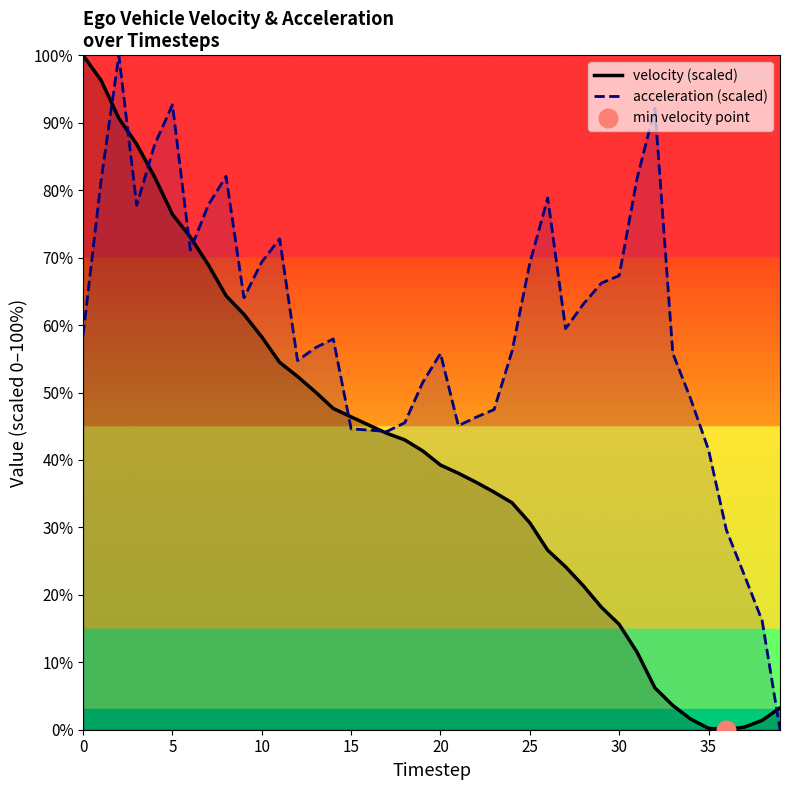

What are all the series names shown in the legend?

velocity (scaled), acceleration (scaled)